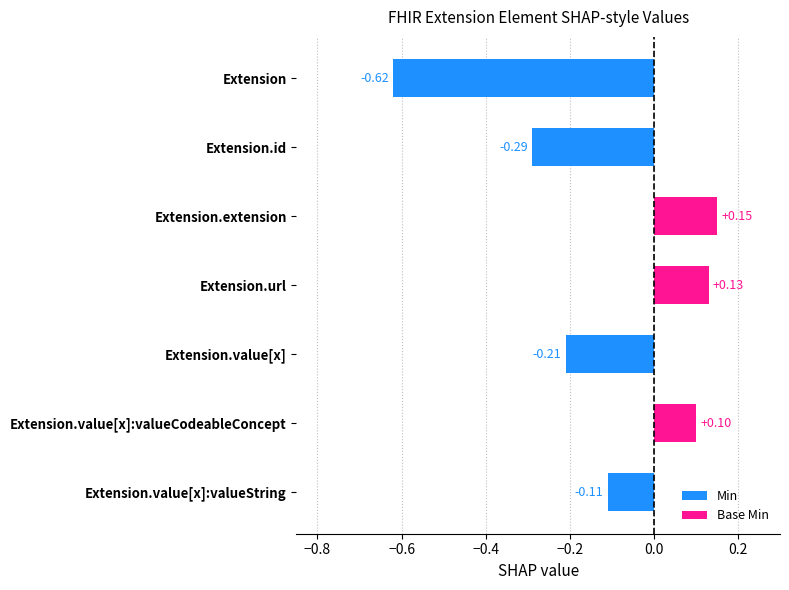

Rank the categories by value from lowest to highest.

Extension, Extension.id, Extension.value[x], Extension.value[x]:valueString, Extension.value[x]:valueCodeableConcept, Extension.url, Extension.extension